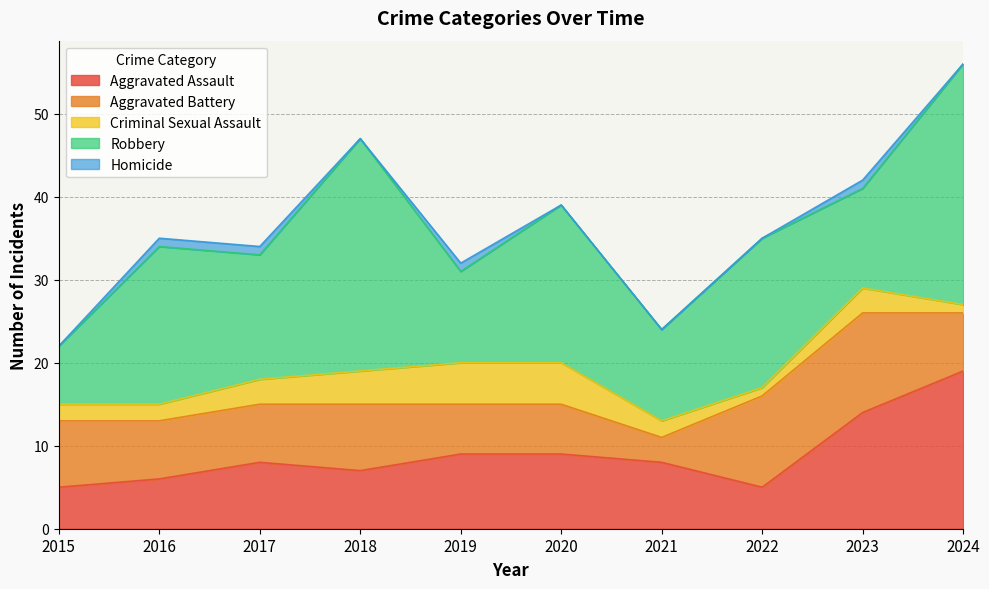

Count the number of categories in the chart.

10